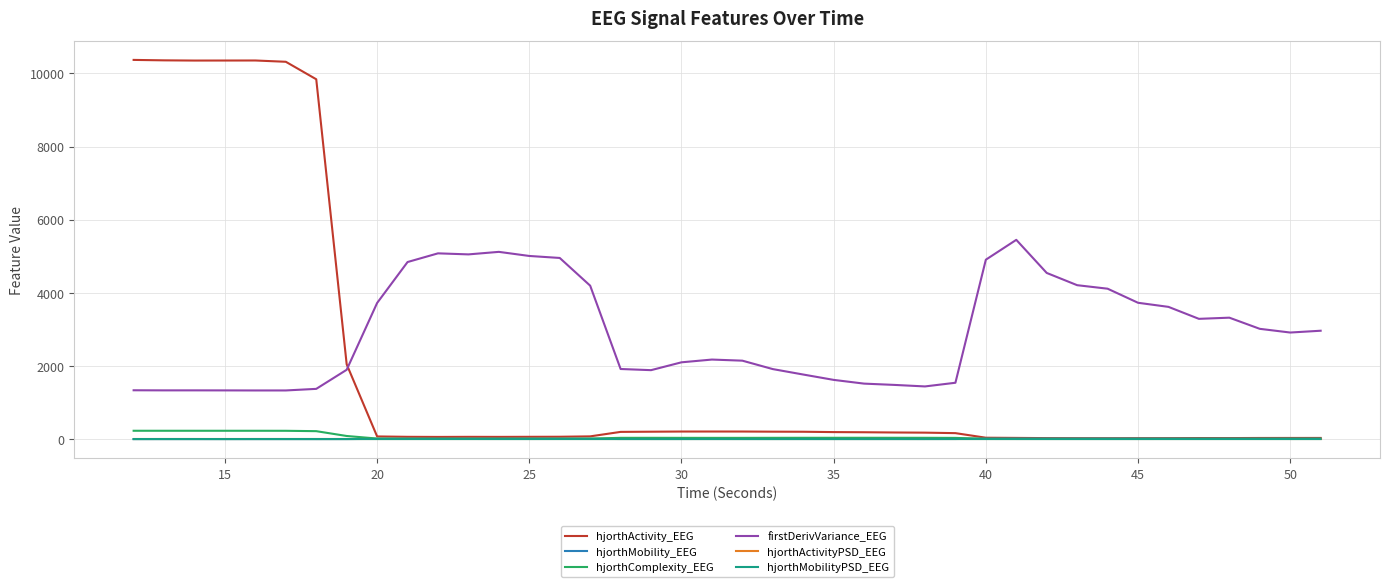

True or false: hjorthComplexity_EEG and firstDerivVariance_EEG intersect in this chart.

False